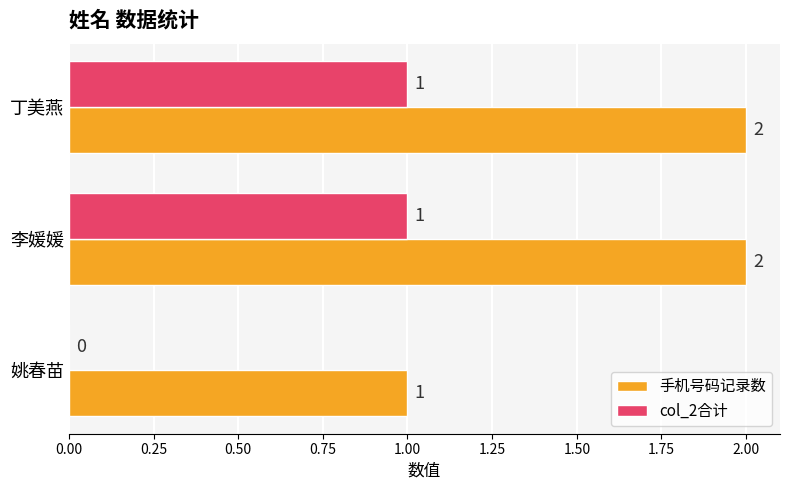

What are all the series names shown in the legend?

手机号码记录数, col_2合计